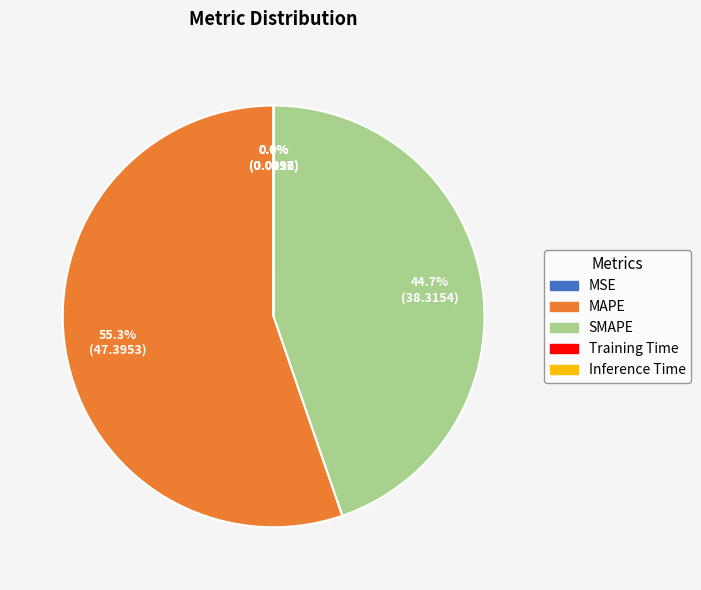

What percentage is NOT represented by MAPE?

44.7%